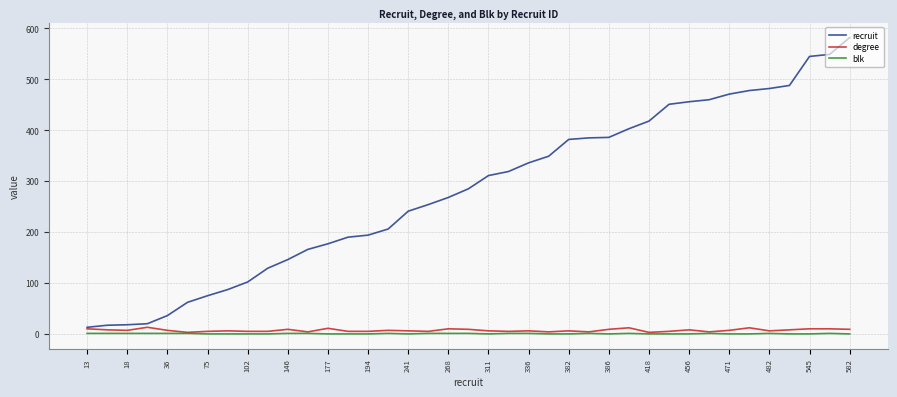

Which series has the largest total across all categories?

recruit